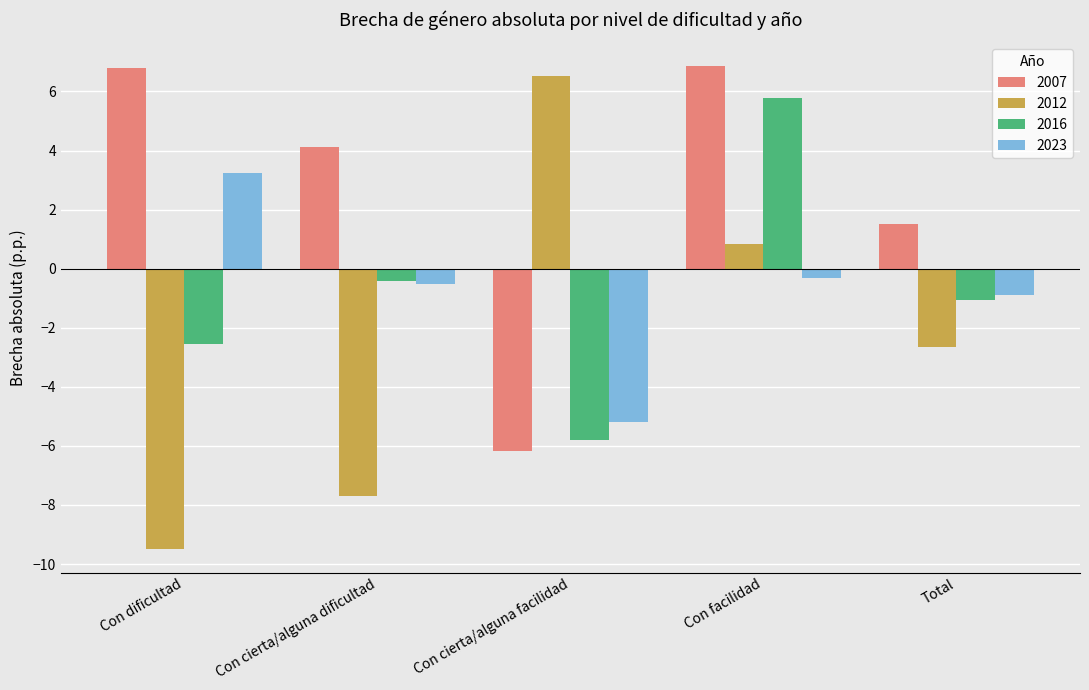

The value of 2016 at Con facilidad is 5.8. True or false?

True